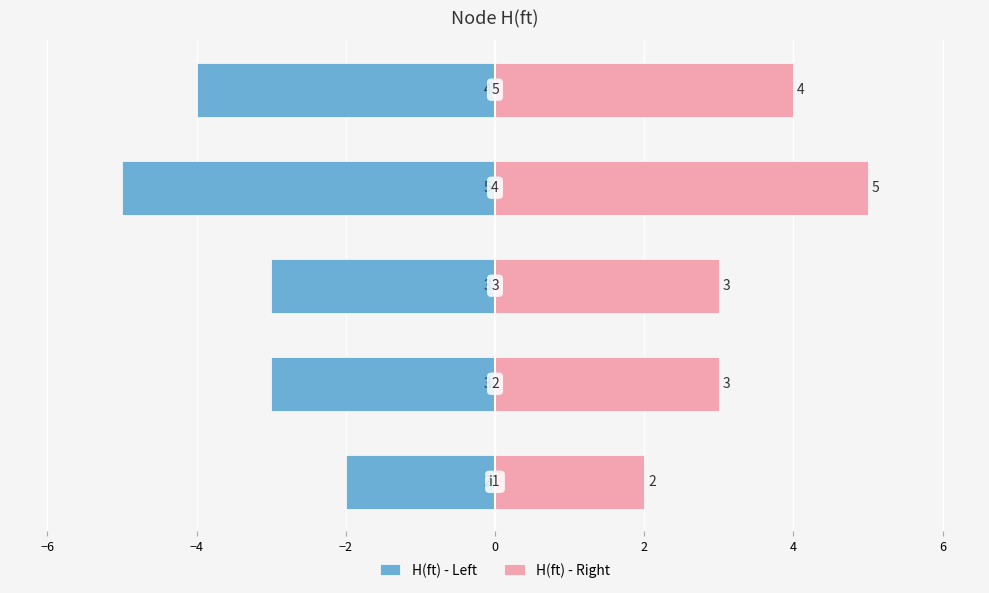

What is the average value of the H(ft) - Right series?

3